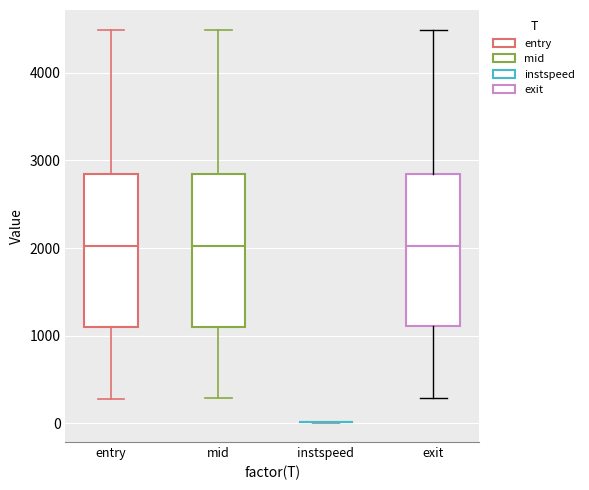

Reading left to right, read every box against the y-axis: the position of its median line, the range the box covers, and the ends of its whiskers. The values are not printed on the chart, so give them approximately, as read against the axis.

entry: median 2000, box 1100 to 2800, whiskers 300 to 4500
mid: median 2000, box 1100 to 2800, whiskers 300 to 4500
instspeed: box collapsed to a line at 0, whiskers 0 to 0
exit: median 2000, box 1100 to 2800, whiskers 300 to 4500